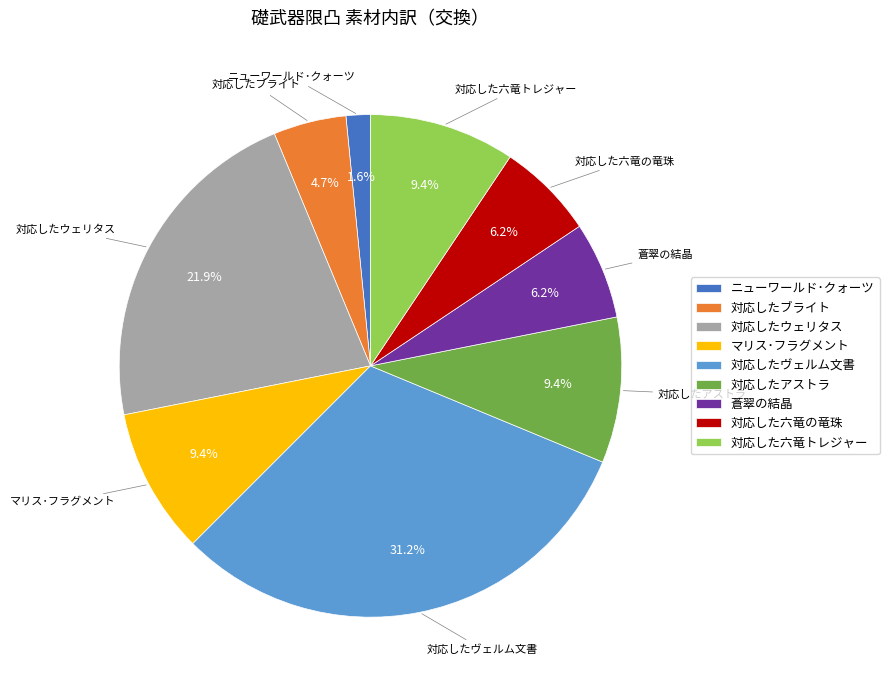

Approximately how many times larger is the value at マリス･フラグメント compared to 蒼翠の結晶?

1.5